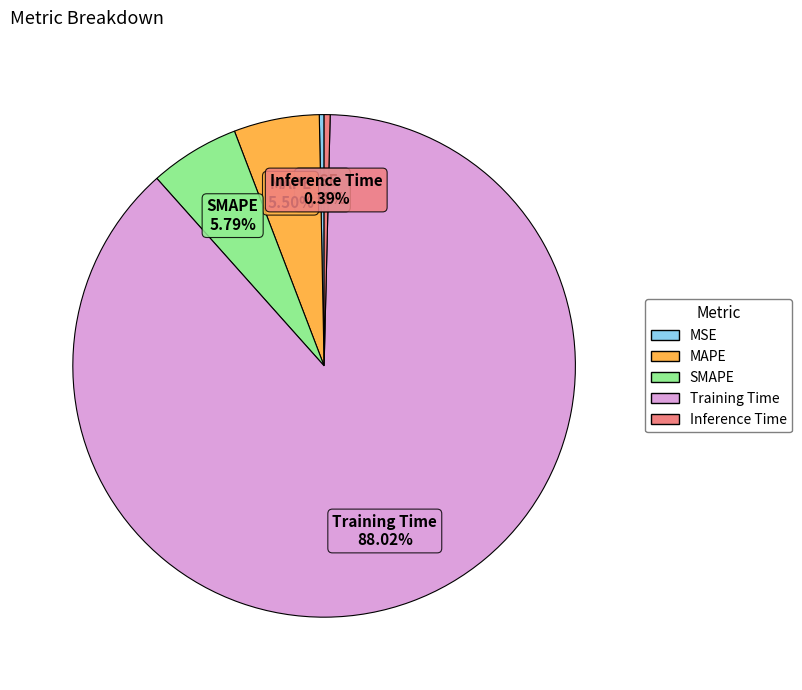

What is the total percentage of Training Time and MSE?

88.3%